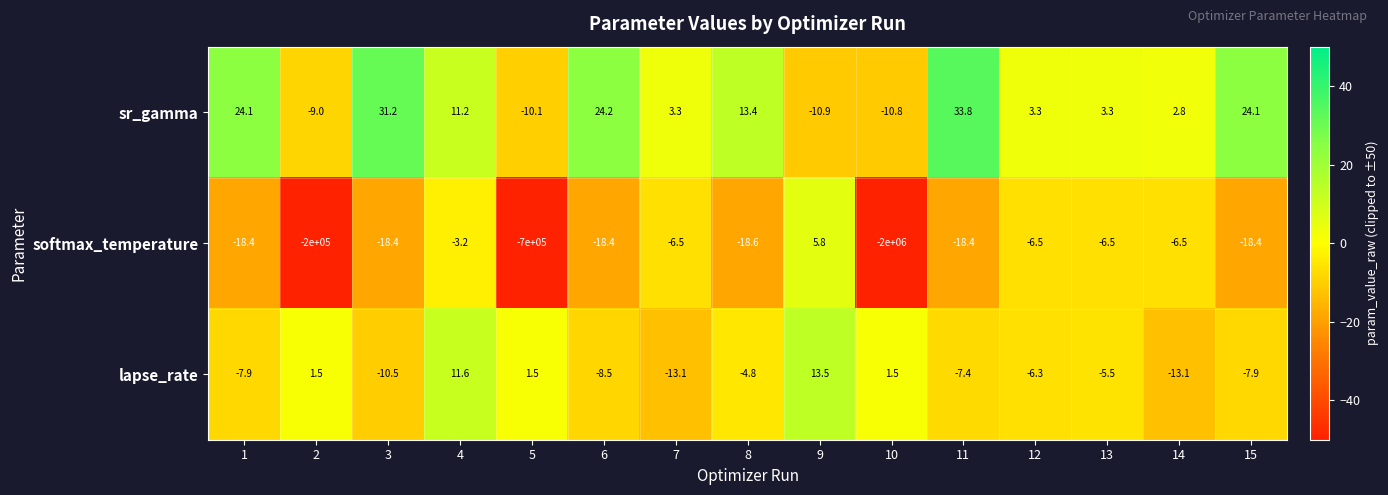

What value does the sr_gamma series have at 12?

3.3